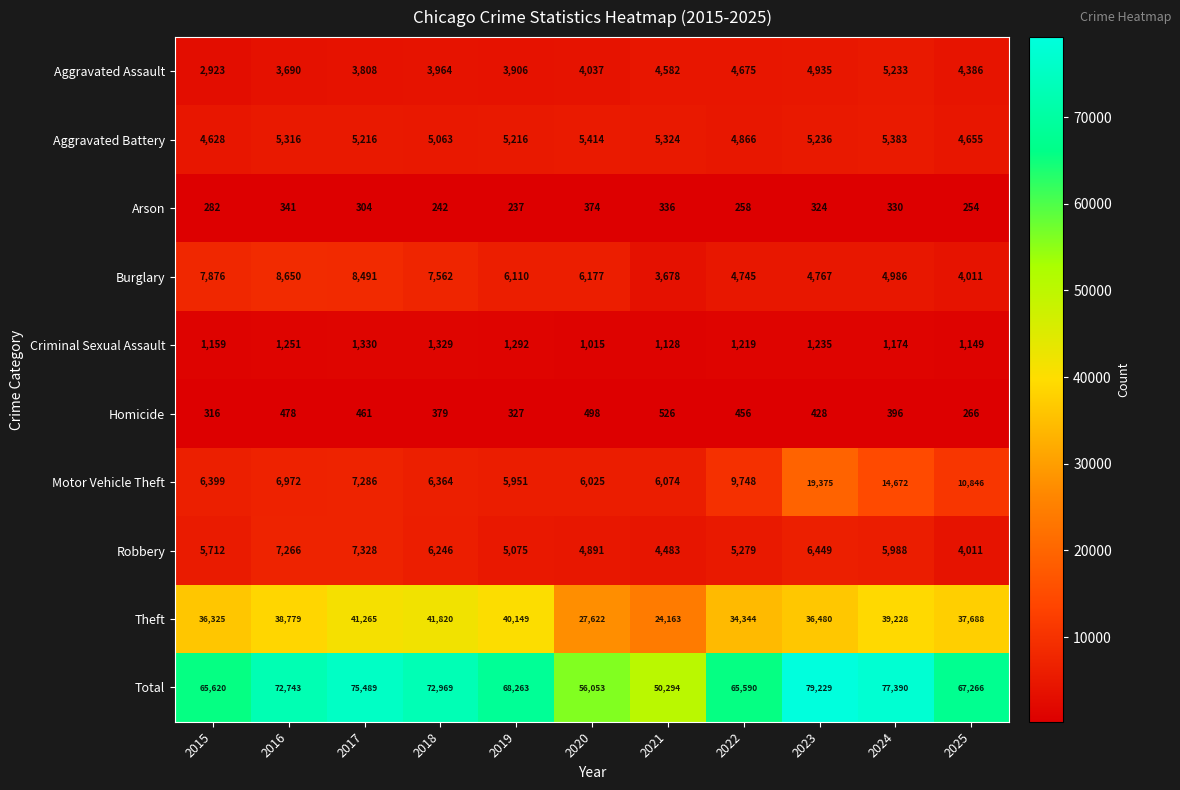

Which series has the largest total across all categories?

Total